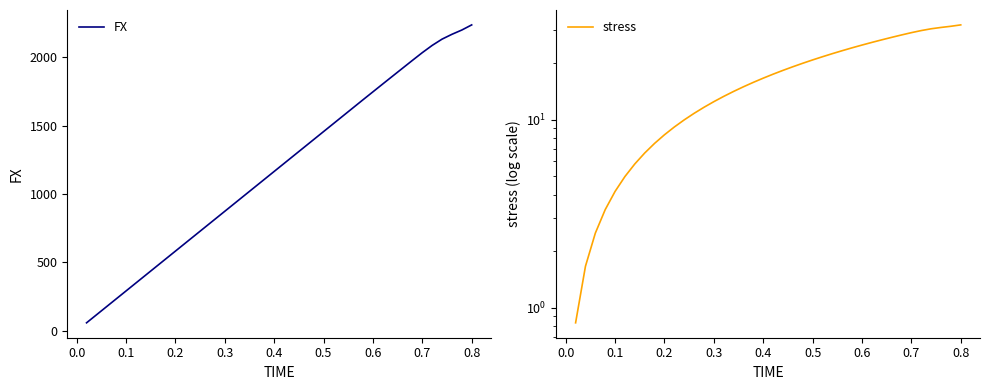

What are all the series names shown in the legend?

FX, stress